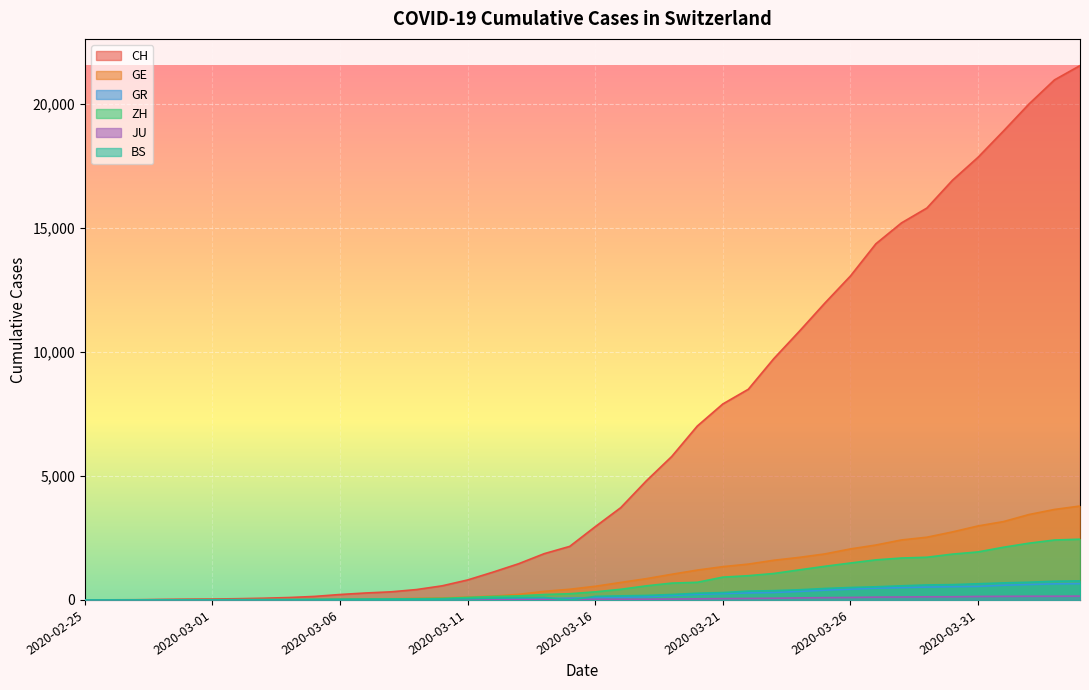

The value of BS at 2020-03-05 is 14. True or false?

False